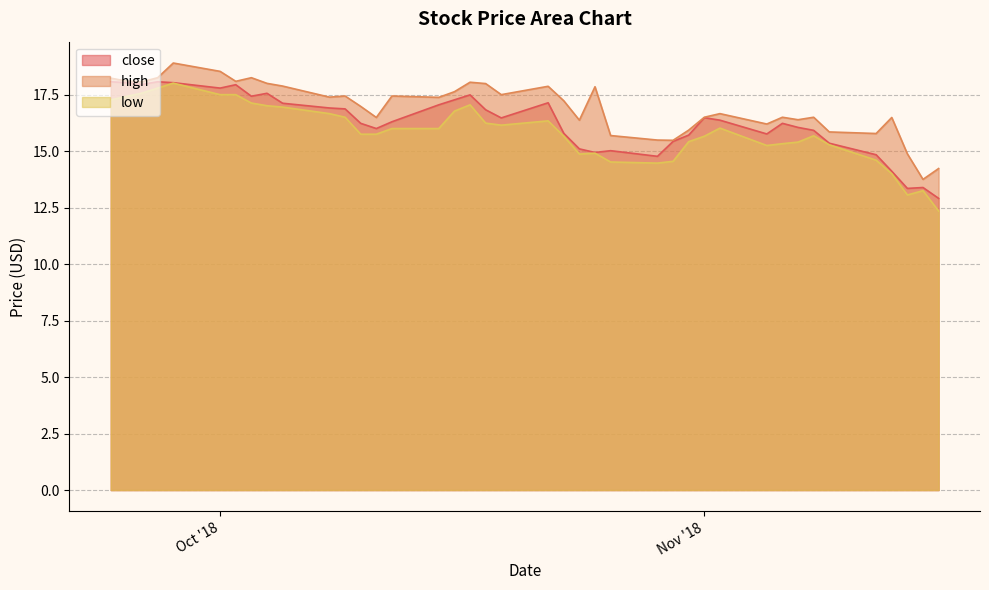

True or false: low has more than 0 points higher than both neighbors.

True